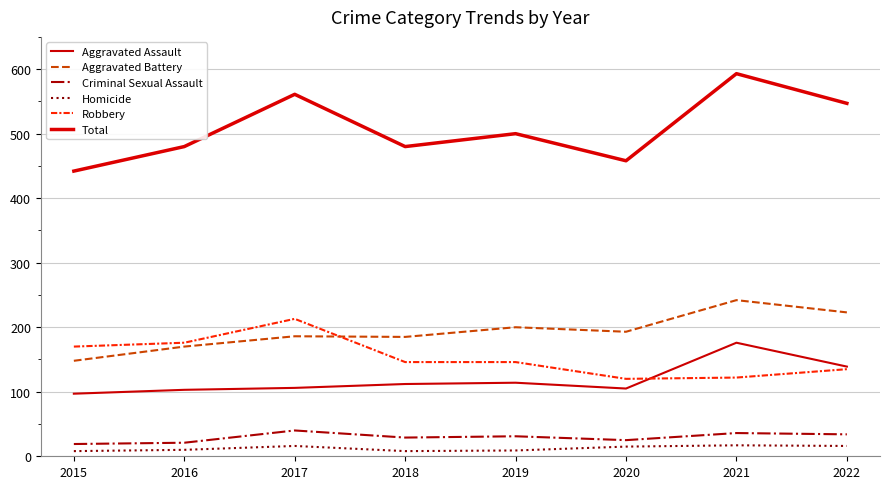

What is the spread (max minus min) of values at 2021?

576